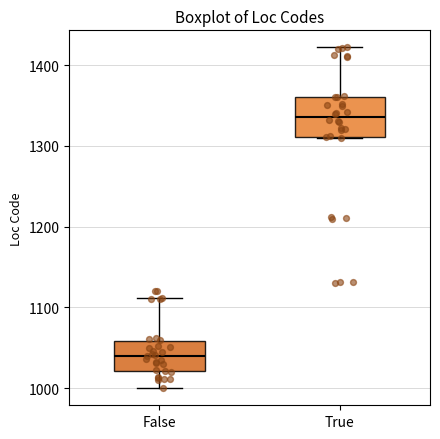

Where is the upper edge of the box for True on the y-axis? The values are not printed on the chart, so give them approximately, as read against the axis.

1360